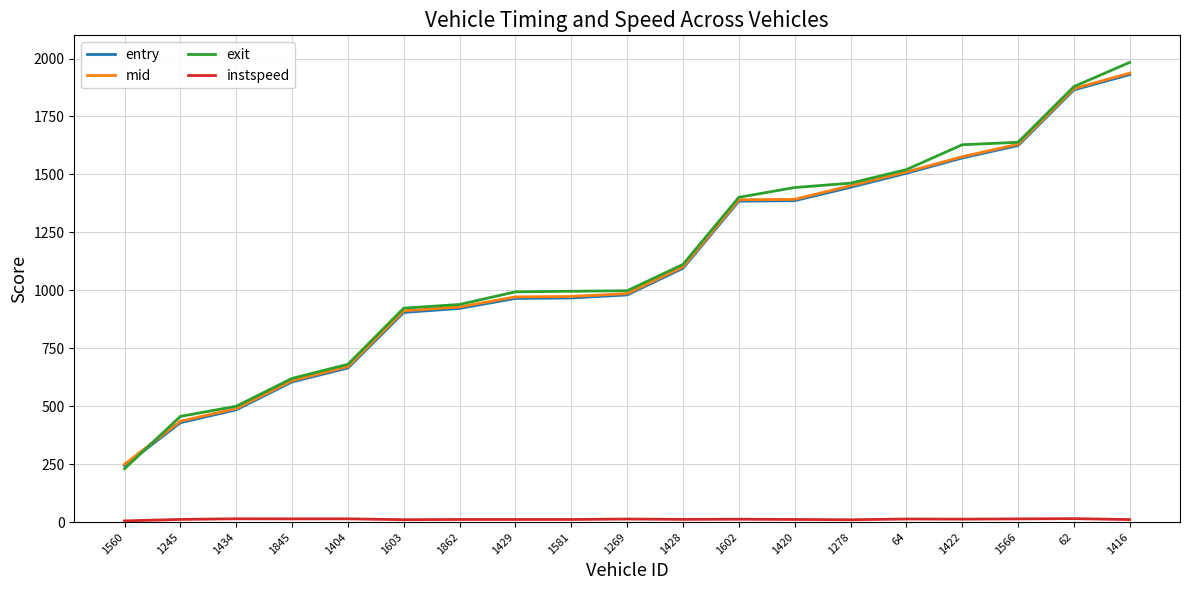

At how many categories does at least one series exceed 949?

12